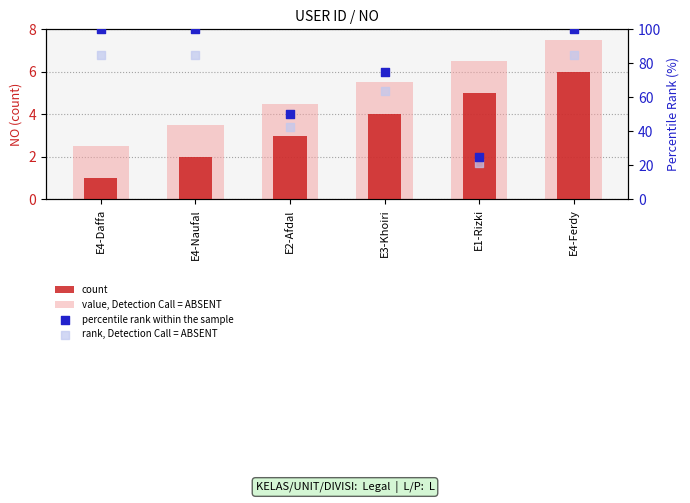

Which series reaches the minimum Y coordinate?

count